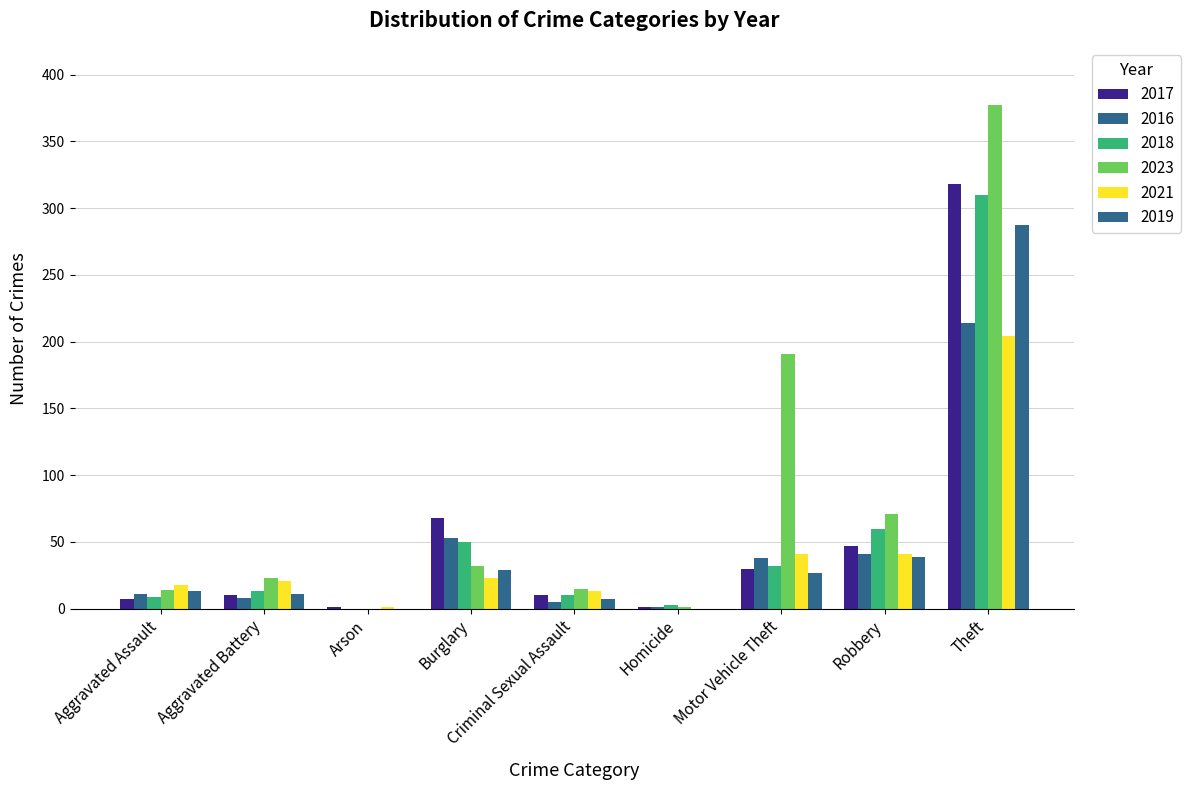

True or false: 2021 has a value of 0 at Arson.

False